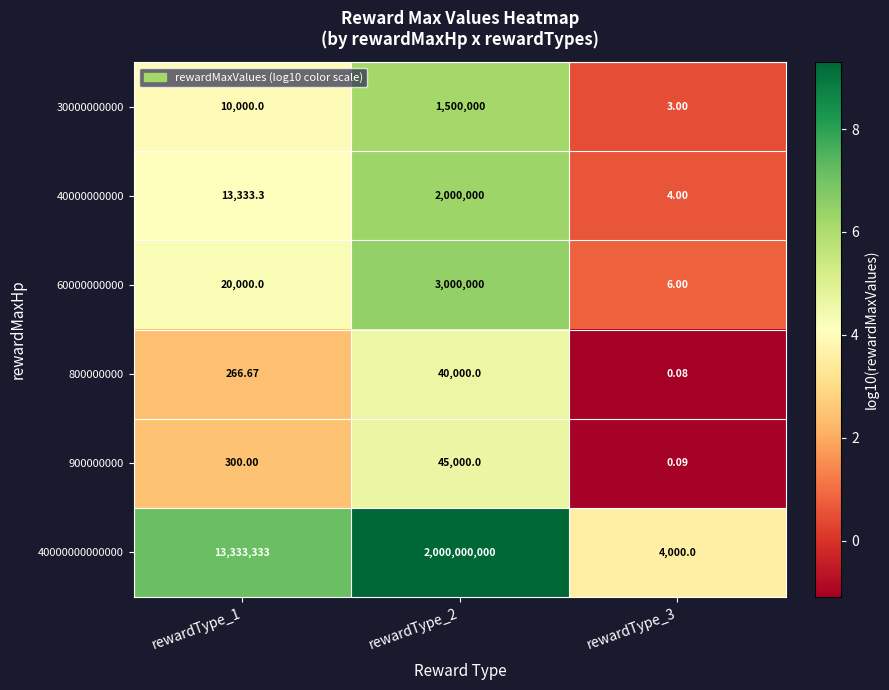

Is the value of 800000000 at rewardType_1 greater than the value of 40000000000 at rewardType_1?

No